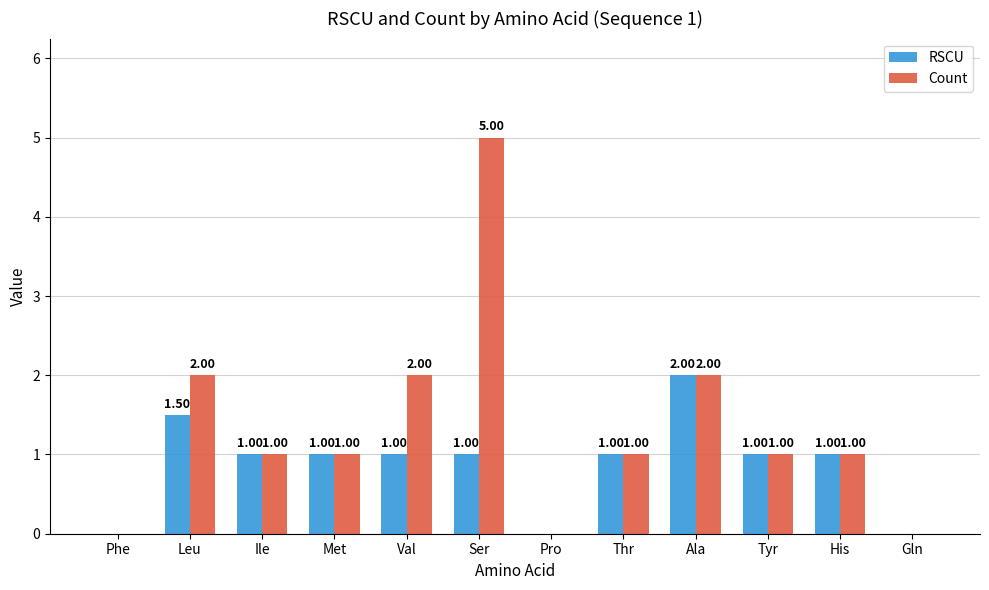

What is the total value across all series at Val?

3.0